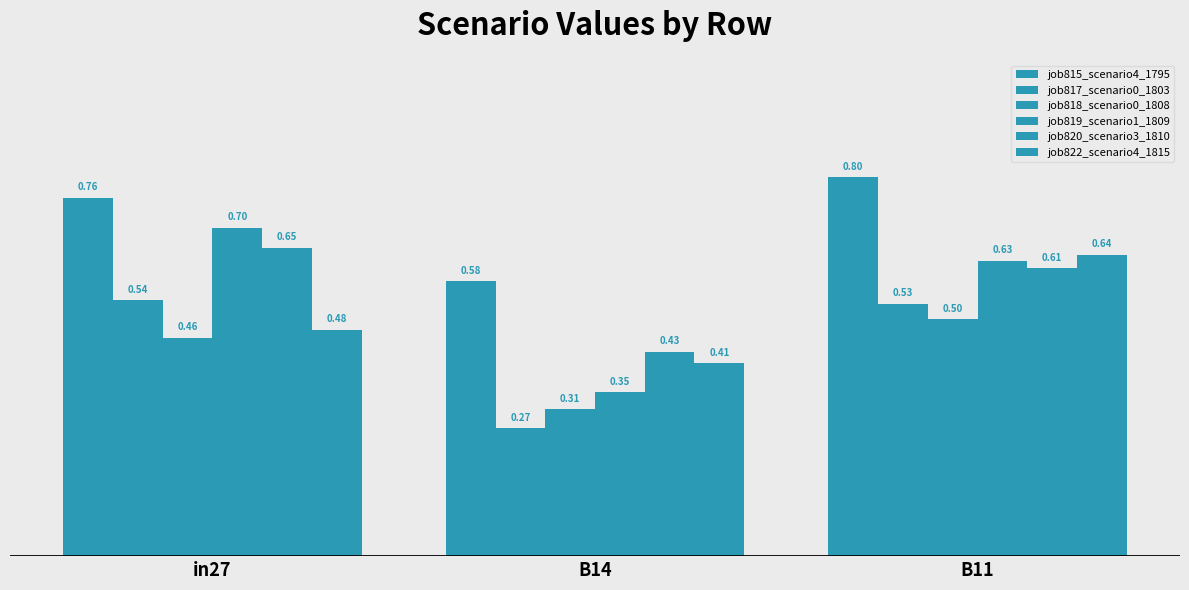

What is the minimum value shown in the chart?

0.3